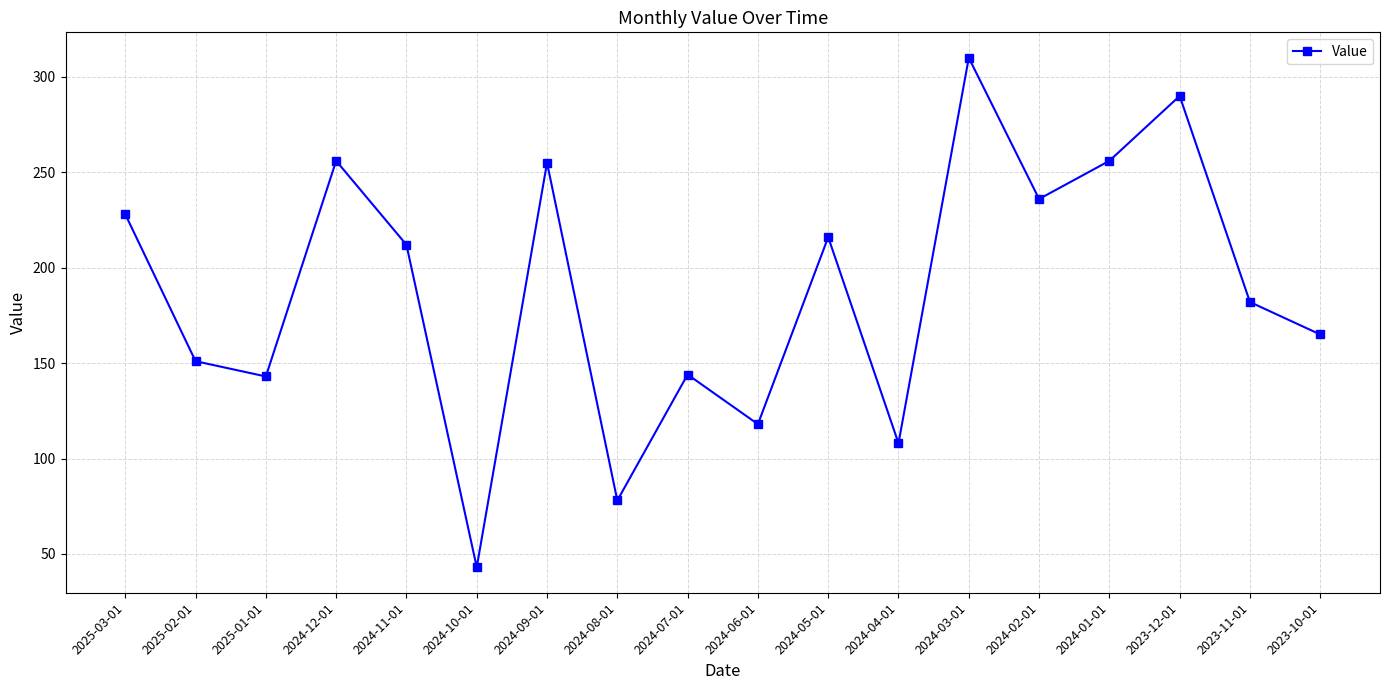

What is the label of the 17th point from the left?

2023-11-01